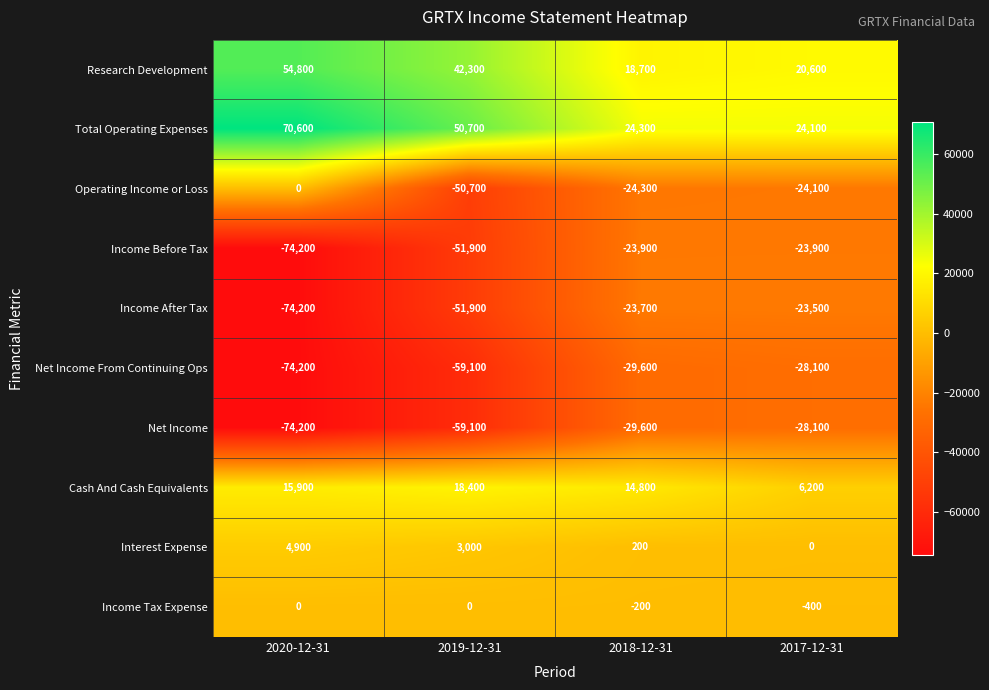

What value does the Income After Tax series have at 2020-12-31?

-74200